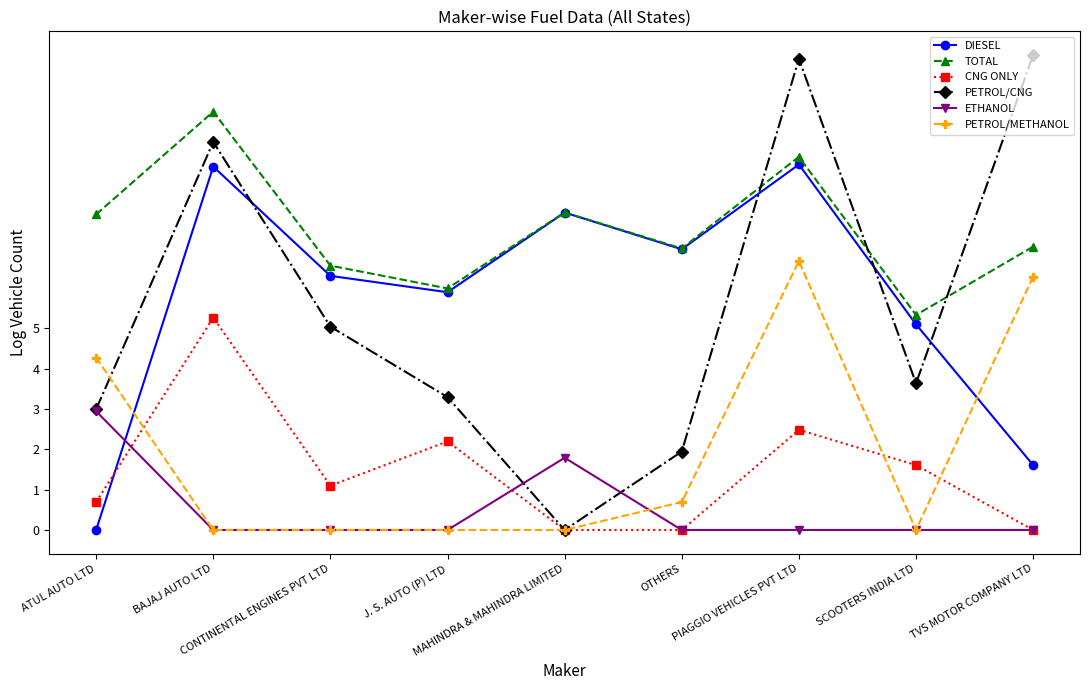

Where is the first local minimum for PETROL/CNG?

MAHINDRA & MAHINDRA LIMITED